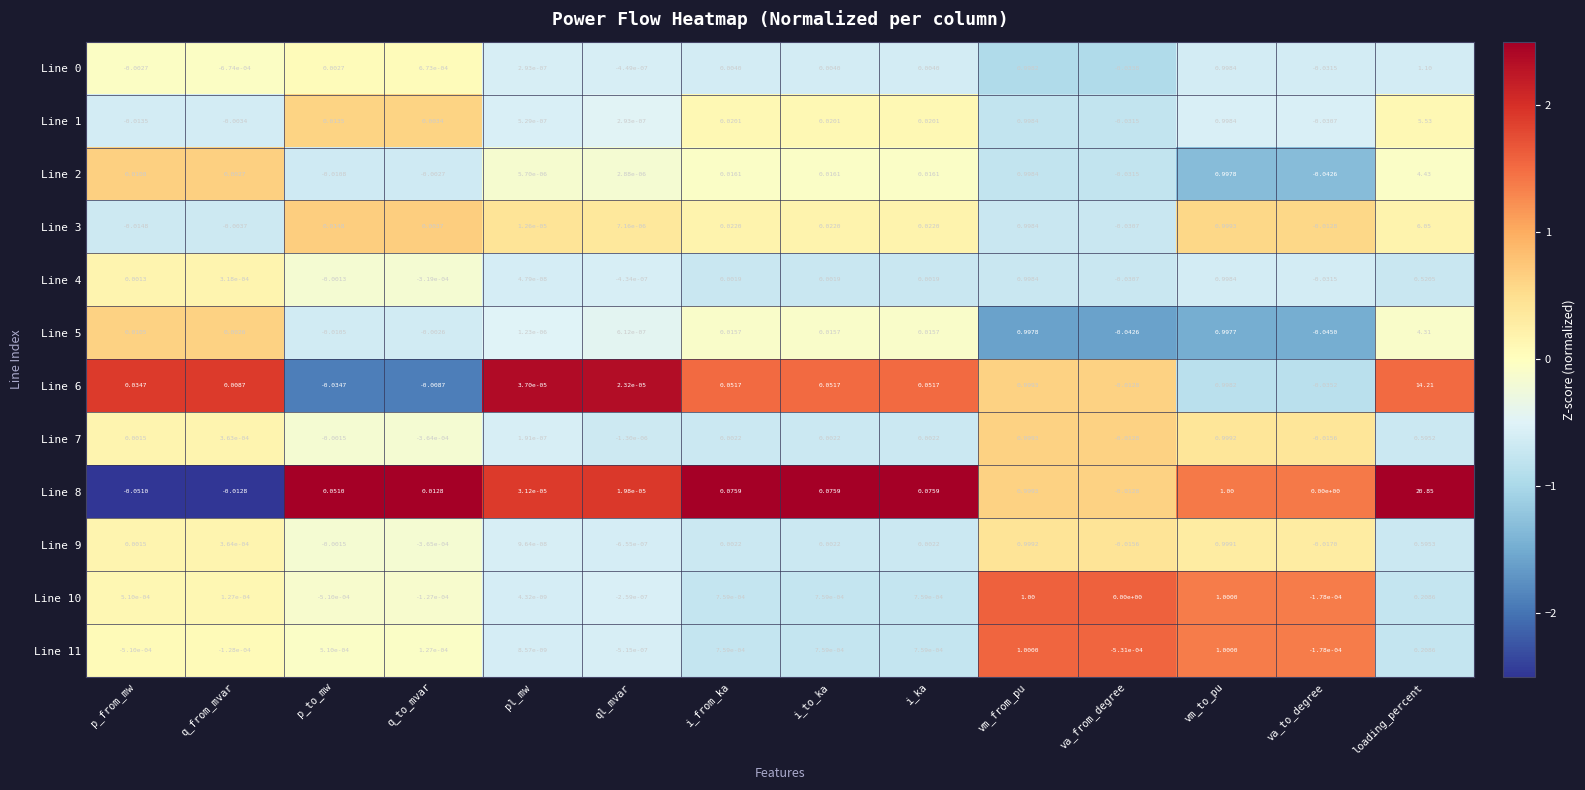

Which category has the highest value across all series?

loading_percent